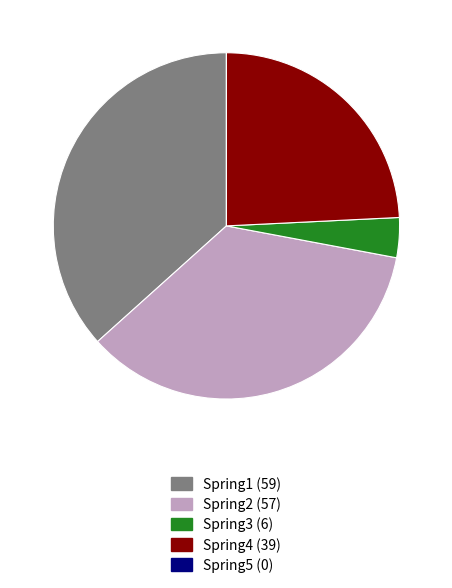

True or false: Spring1 accounts for 37% of the total.

True